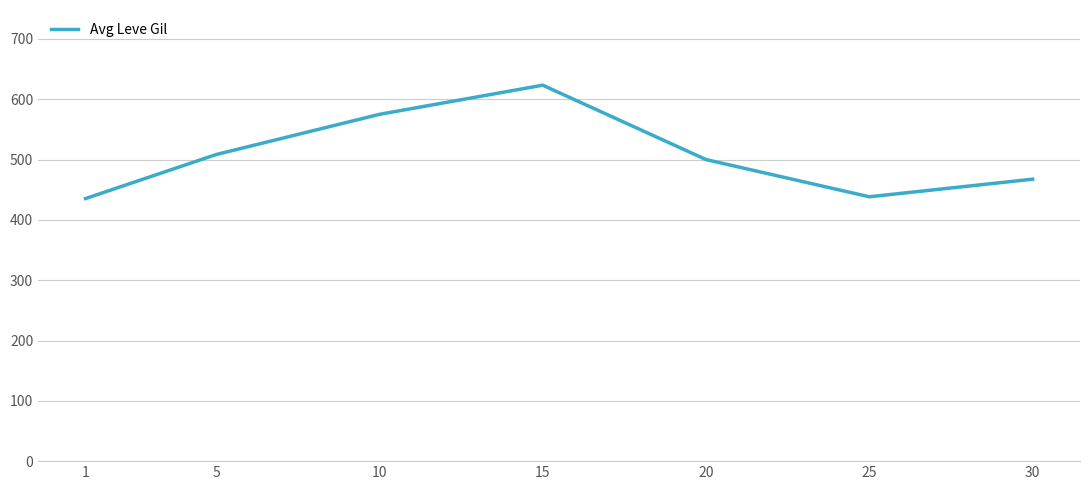

What is the minimum value shown in the chart?

435.3